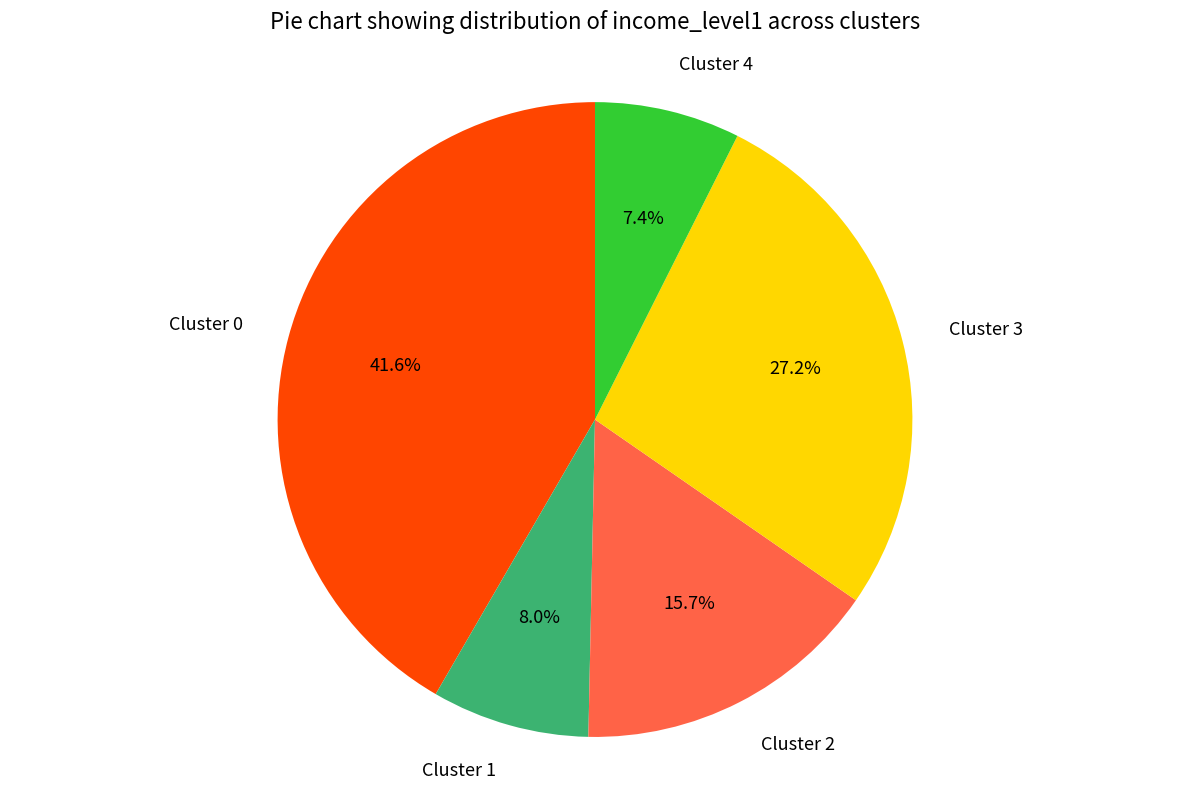

Does Cluster 2 represent more than half of the total?

No